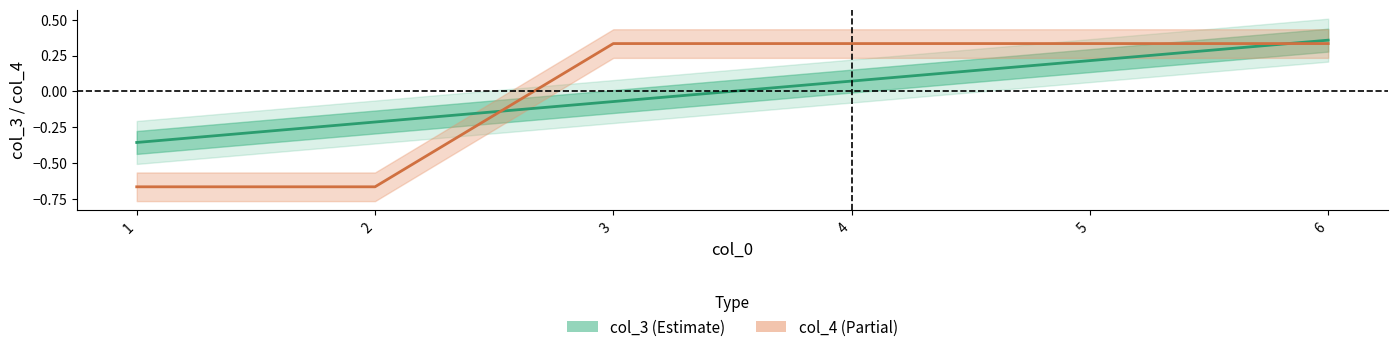

How many data points in col_3 are above 0?

3